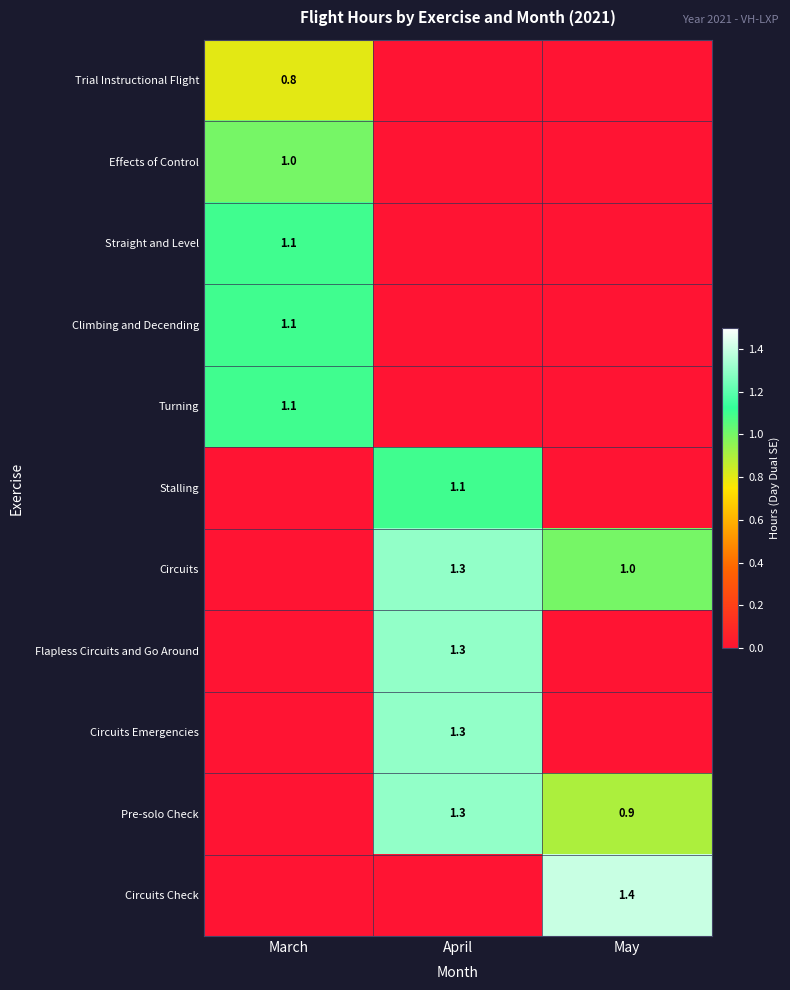

Is the value of Flapless Circuits and Go Around at April greater than the value of Trial Instructional Flight at March?

Yes